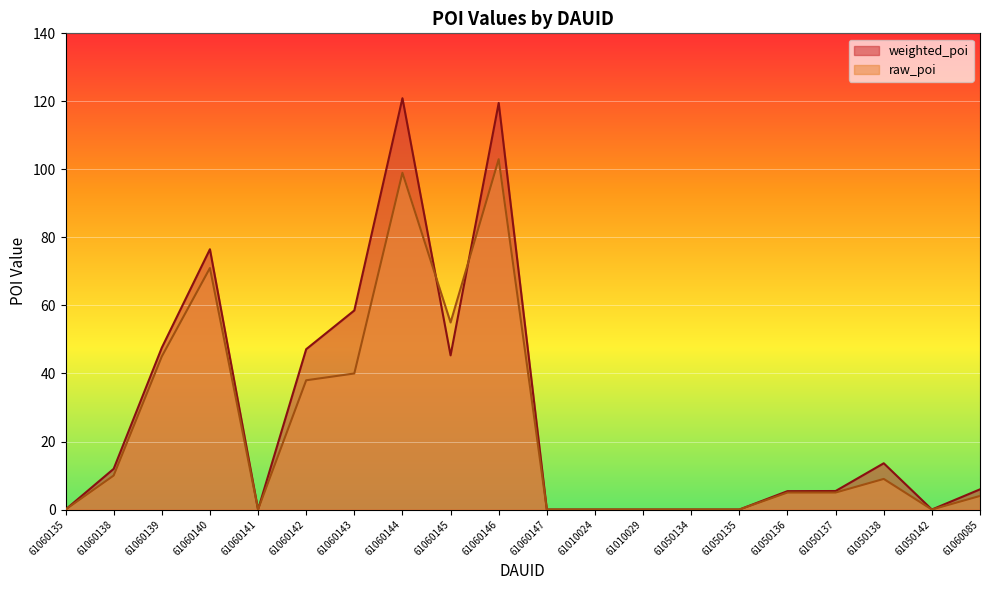

Reading left to right, what are all the values shown in this chart?

weighted_poi: 61060135=0.0	61060138=12.0	61060139=47.6	61060140=76.5	61060141=0.0	61060142=47.1	61060143=58.5	61060144=120.9	61060145=45.3	61060146=119.5	61060147=0.0	61010024=0.0	61010029=0.0	61050134=0.0	61050135=0.0	61050136=5.4	61050137=5.4	61050138=13.6	61050142=0.0	61060085=5.9
raw_poi: 61060135=0.0	61060138=10.0	61060139=45.0	61060140=71.0	61060141=0.0	61060142=38.0	61060143=40.0	61060144=99.0	61060145=55.0	61060146=103.0	61060147=0.0	61010024=0.0	61010029=0.0	61050134=0.0	61050135=0.0	61050136=5.0	61050137=5.0	61050138=9.0	61050142=0.0	61060085=4.0